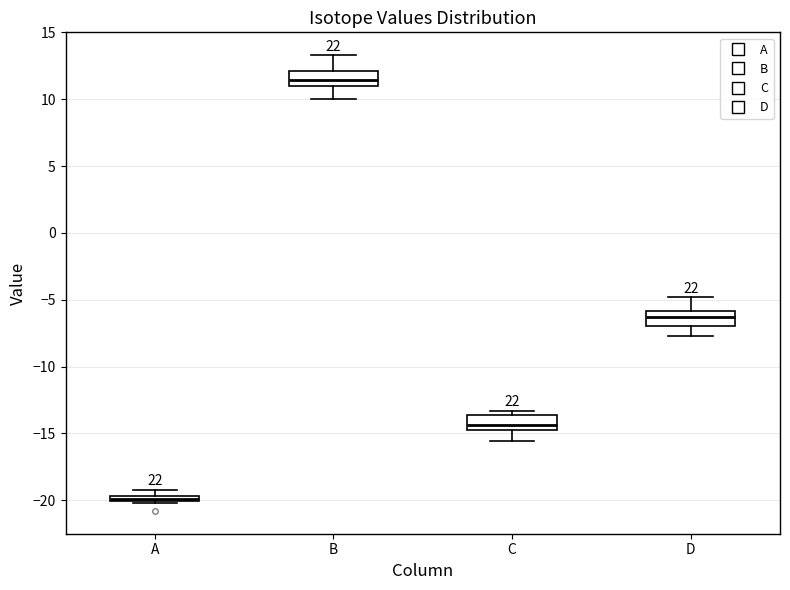

Which box's median line is the highest?

B